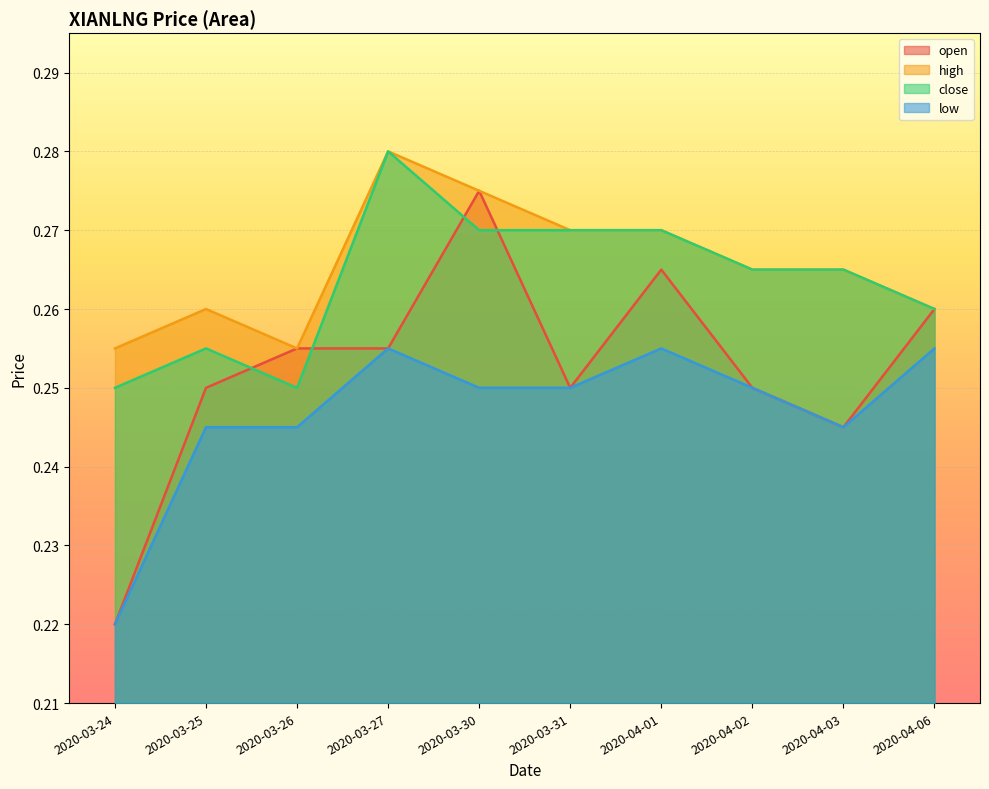

What is the sum of the open values at 2020-03-30 and 2020-04-03?

0.5